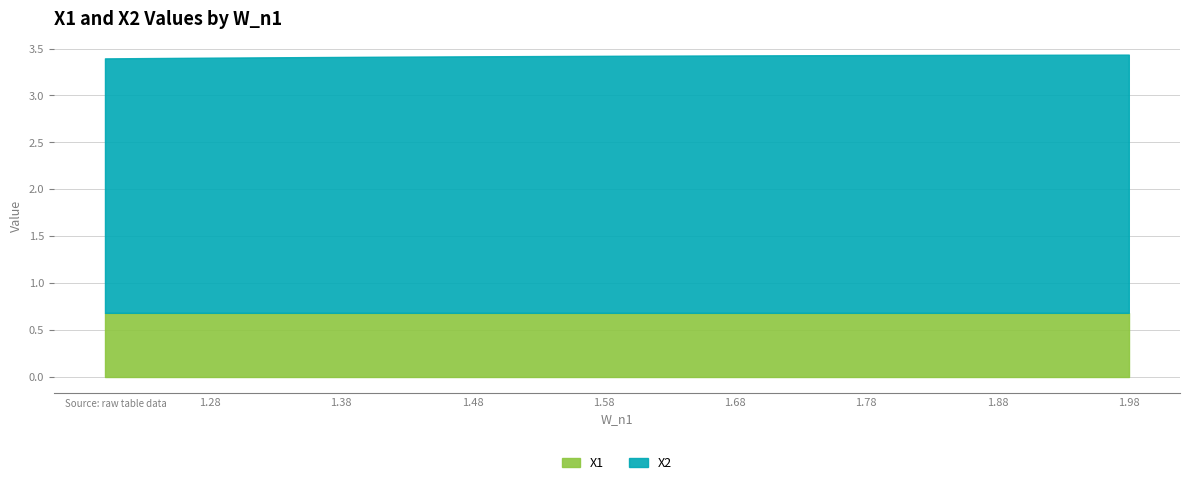

Reading left to right, list all the values displayed in this chart.

X1: 0.7	0.7	0.7	0.7	0.7	0.7	0.7	0.7	0.7	0.7	0.7	0.7	0.7	0.7	0.7	0.7	0.7	0.7	0.7	0.7	0.7	0.7	0.7	0.7	0.7	0.7	0.7	0.7	0.7	0.7	0.7	0.7	0.7	0.7	0.7	0.7	0.7	0.7	0.7	0.7
X2: 2.8	2.8	2.8	2.8	2.8	2.8	2.8	2.8	2.8	2.8	2.8	2.7	2.7	2.7	2.7	2.7	2.7	2.7	2.7	2.7	2.7	2.7	2.7	2.7	2.7	2.7	2.7	2.7	2.7	2.7	2.7	2.7	2.7	2.7	2.7	2.7	2.7	2.7	2.7	2.7